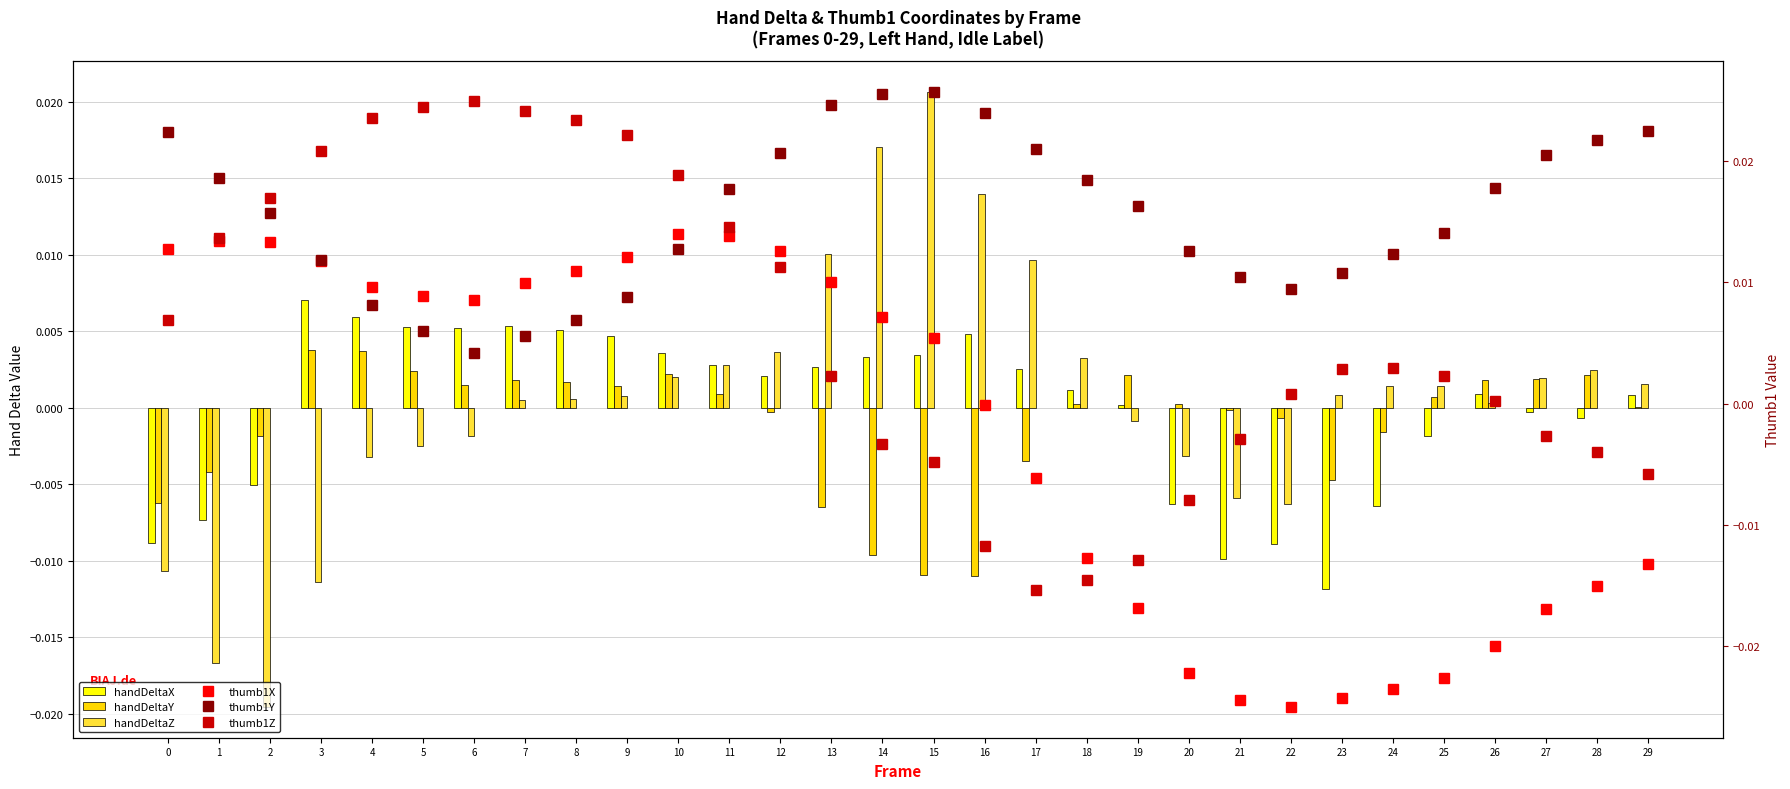

At how many categories does at least one series exceed 0?

30